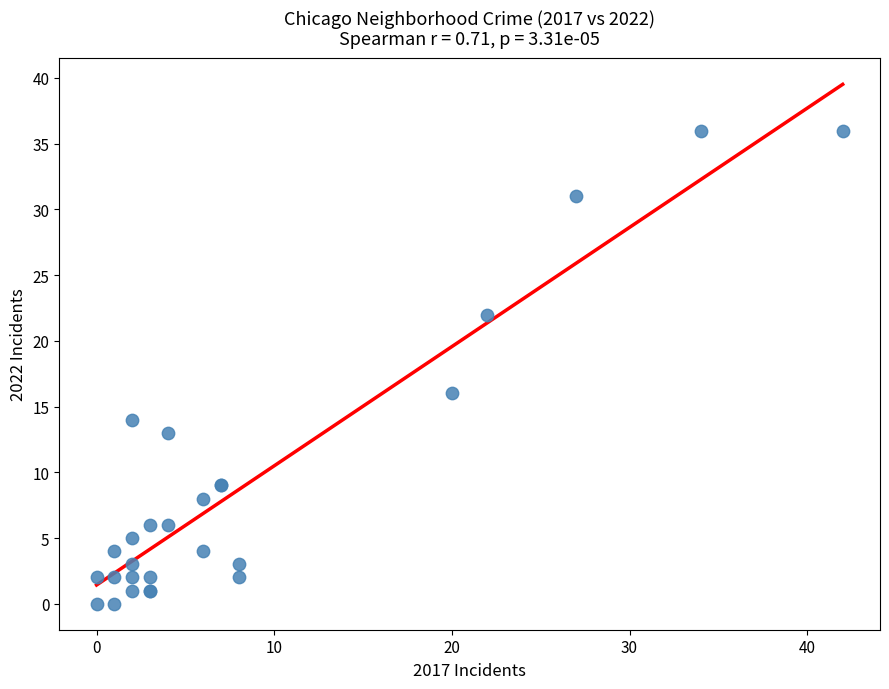

What Y value in the scatter plot is closest to 18?

16